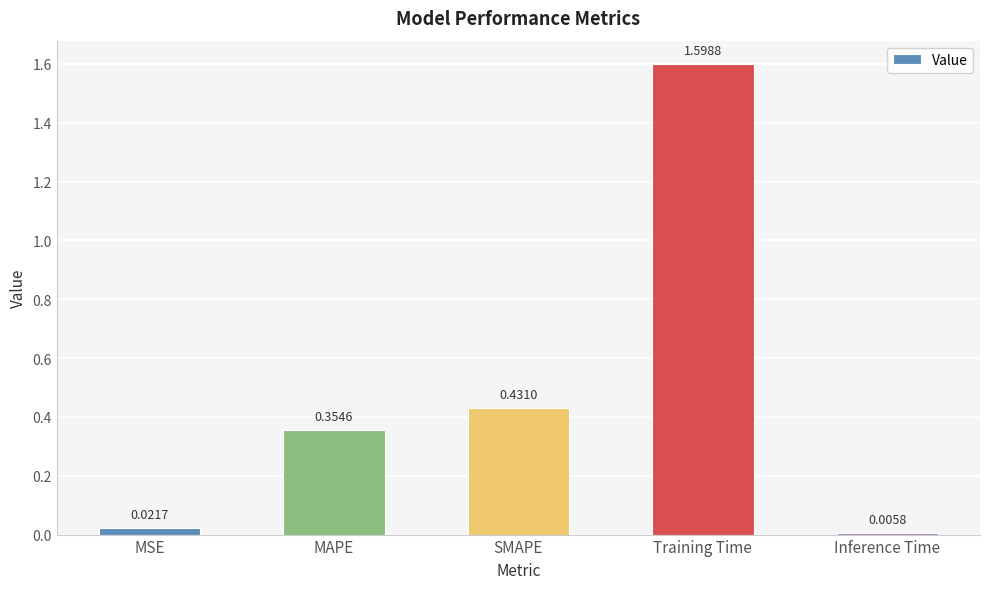

Between MSE and MAPE, which is larger?

MAPE